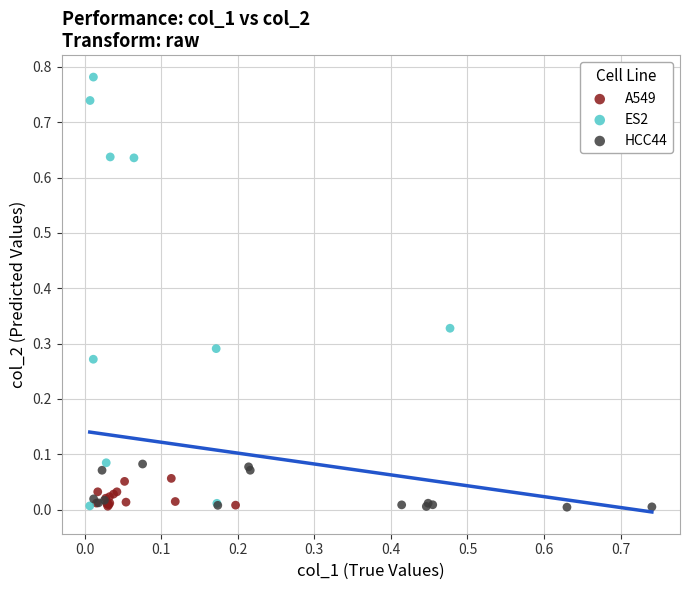

Which series has the largest Y range (max minus min)?

ES2